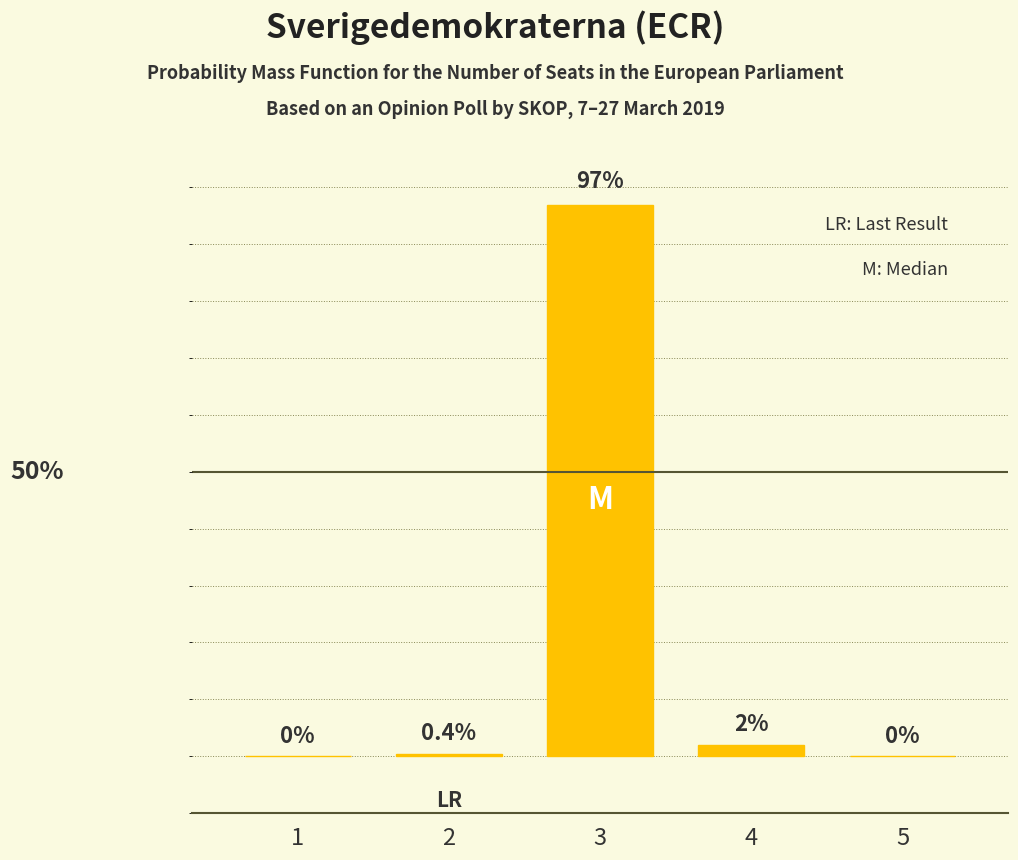

Are the bars horizontal?

No